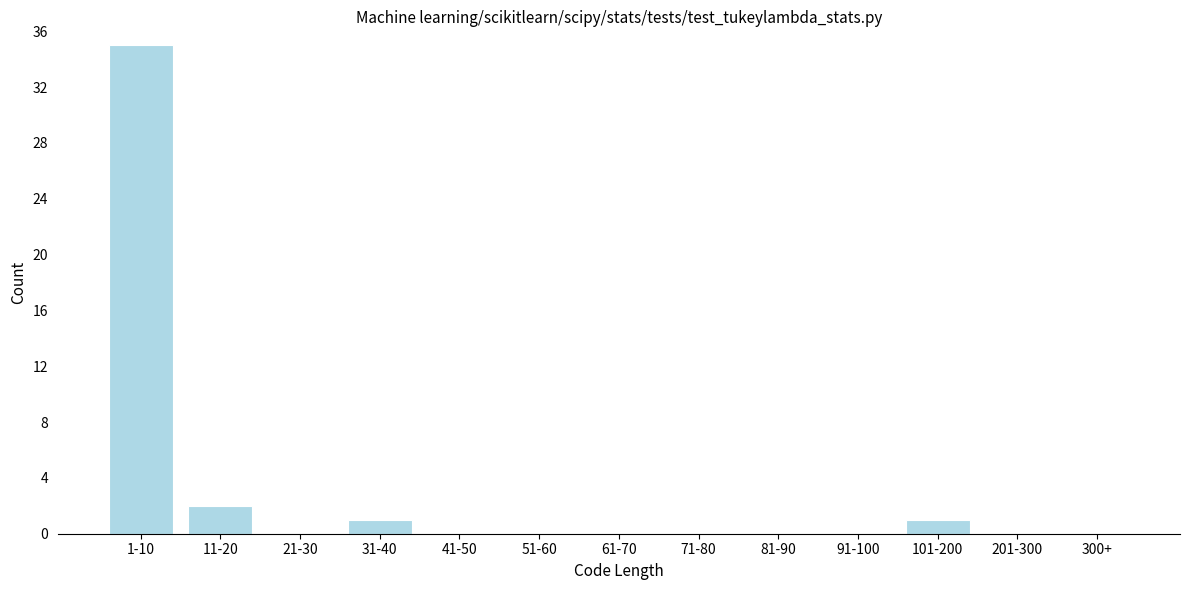

Reading left to right, list all the values displayed in this chart.

1-10=35	11-20=2	21-30=0	31-40=1	41-50=0	51-60=0	61-70=0	71-80=0	81-90=0	91-100=0	101-200=1	201-300=0	300+=0